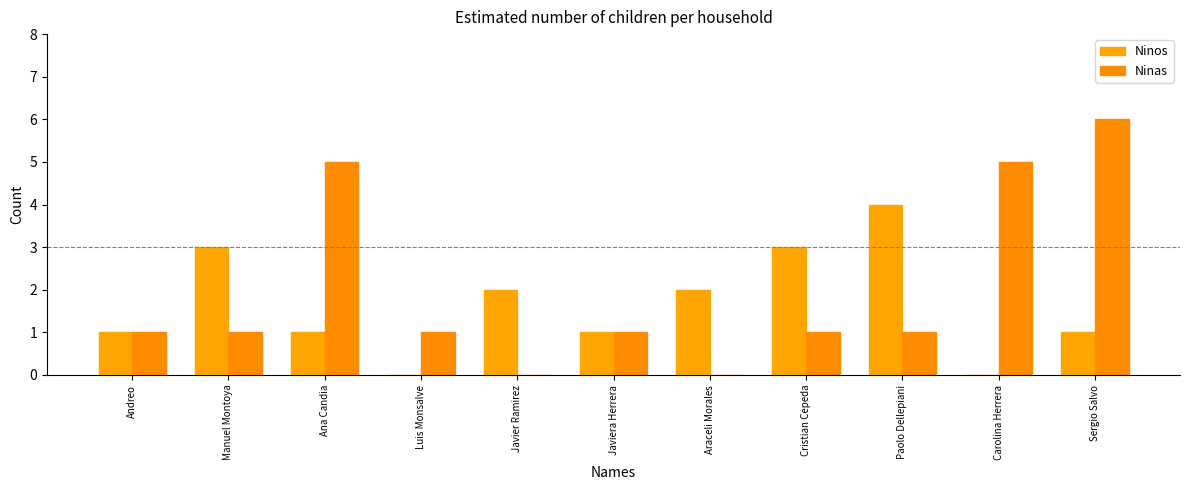

At which category does the chart reach its minimum across all series?

Luis Monsalve